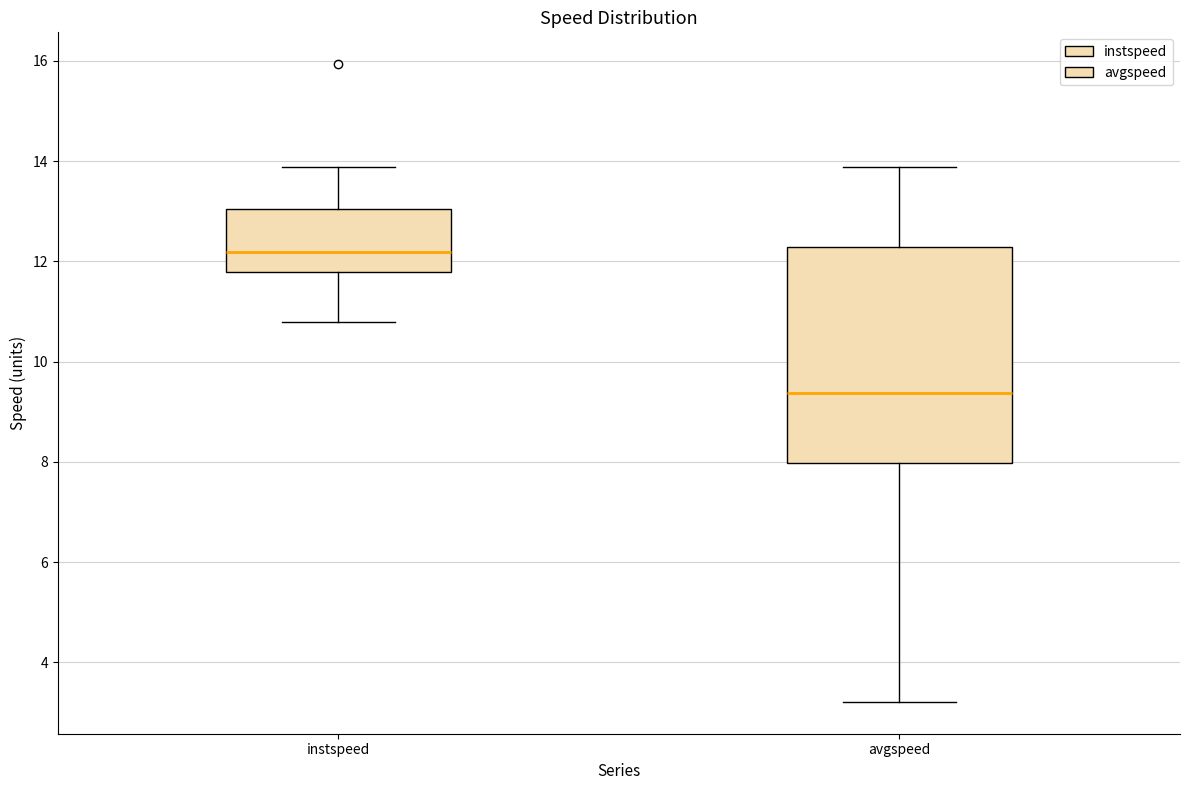

Reading left to right, transcribe this box plot: for each box, give where its median line is, the range the box spans, and where its two whiskers end, as read against the y-axis. The values are not printed on the chart, so give them approximately, as read against the axis.

instspeed: median 12.2, box 11.8 to 13.0, whiskers 10.8 to 13.8
avgspeed: median 9.4, box 8.0 to 12.2, whiskers 3.2 to 13.8